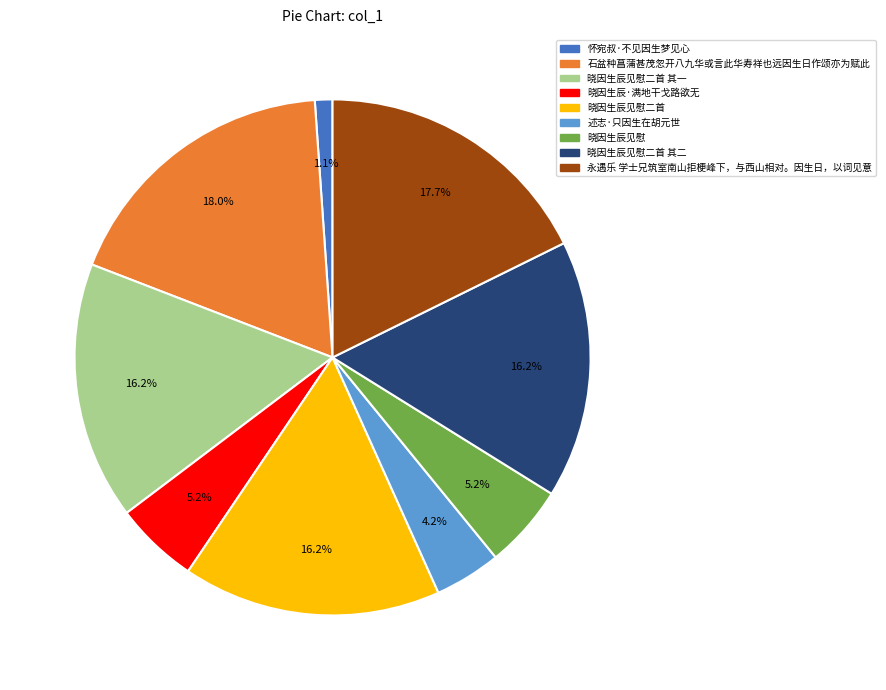

Is there a majority slice in this chart?

No